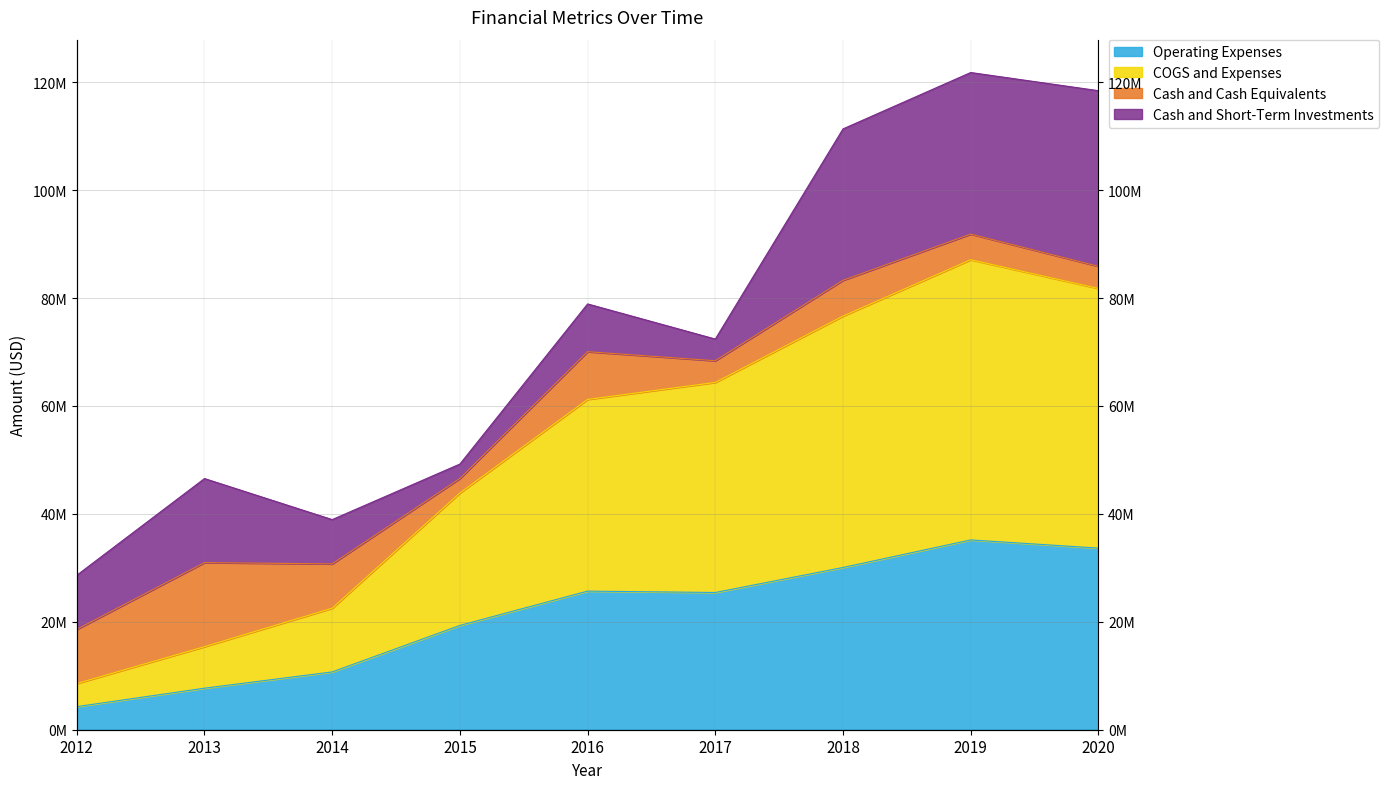

At which category is the sum across all series the highest?

2019